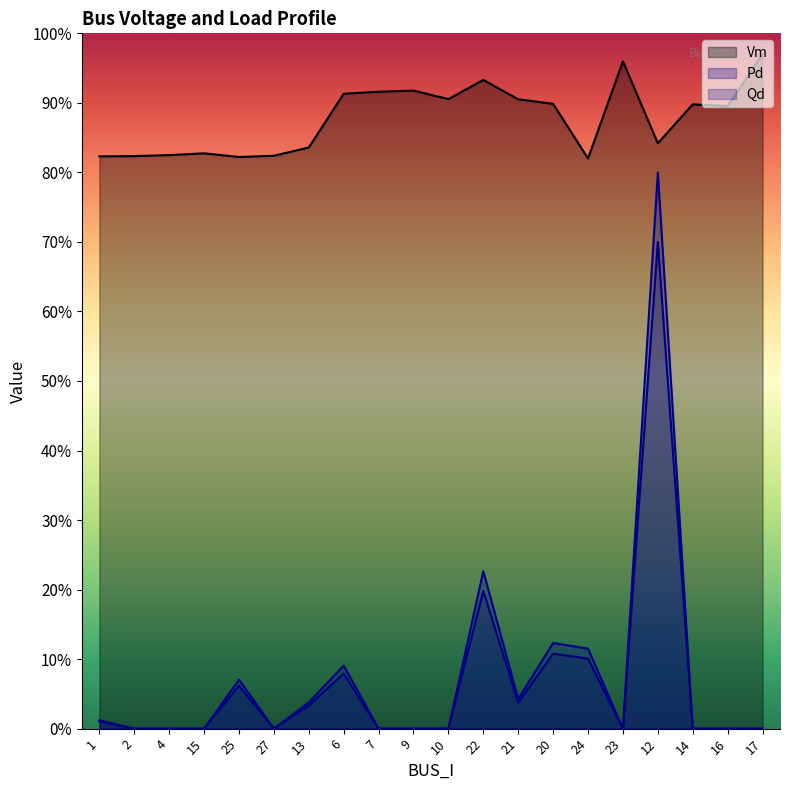

Rank the series at 23 from highest to lowest value.

Vm, Pd, Qd